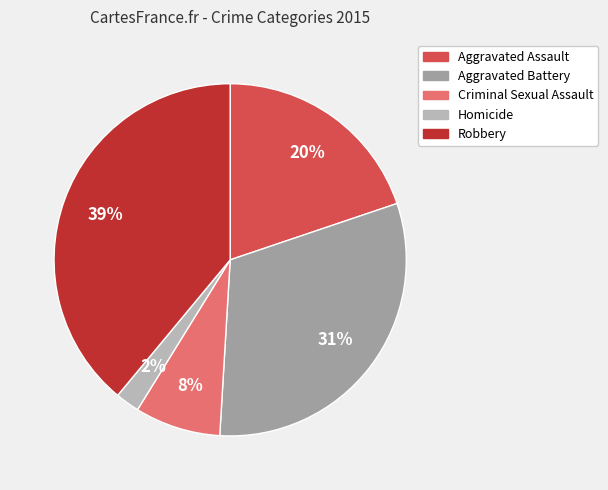

Is the sum of Aggravated Battery and Robbery greater than half?

Yes